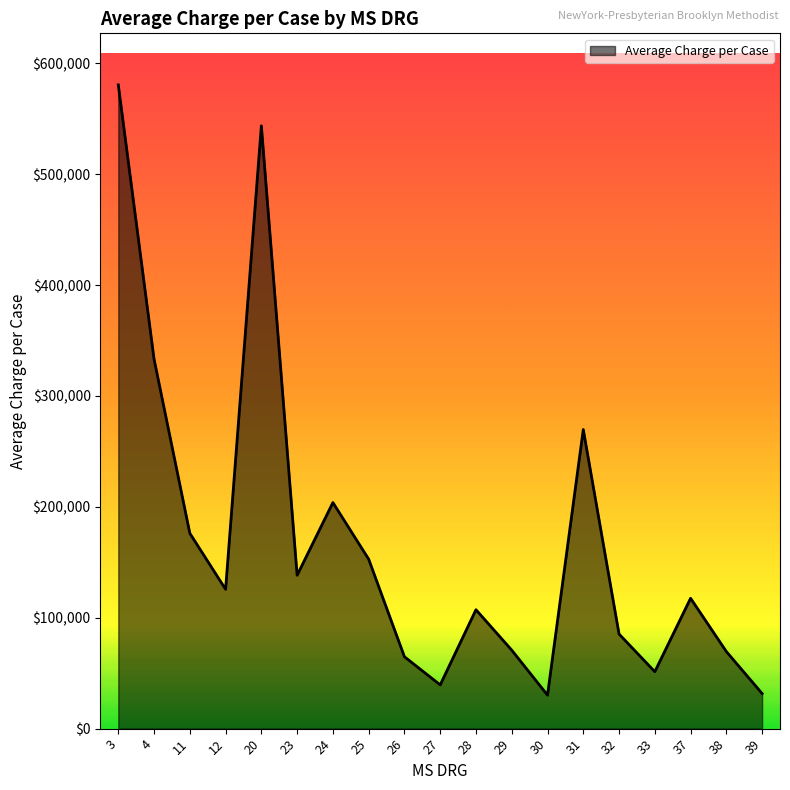

What is the sum of all values?

3191900.2